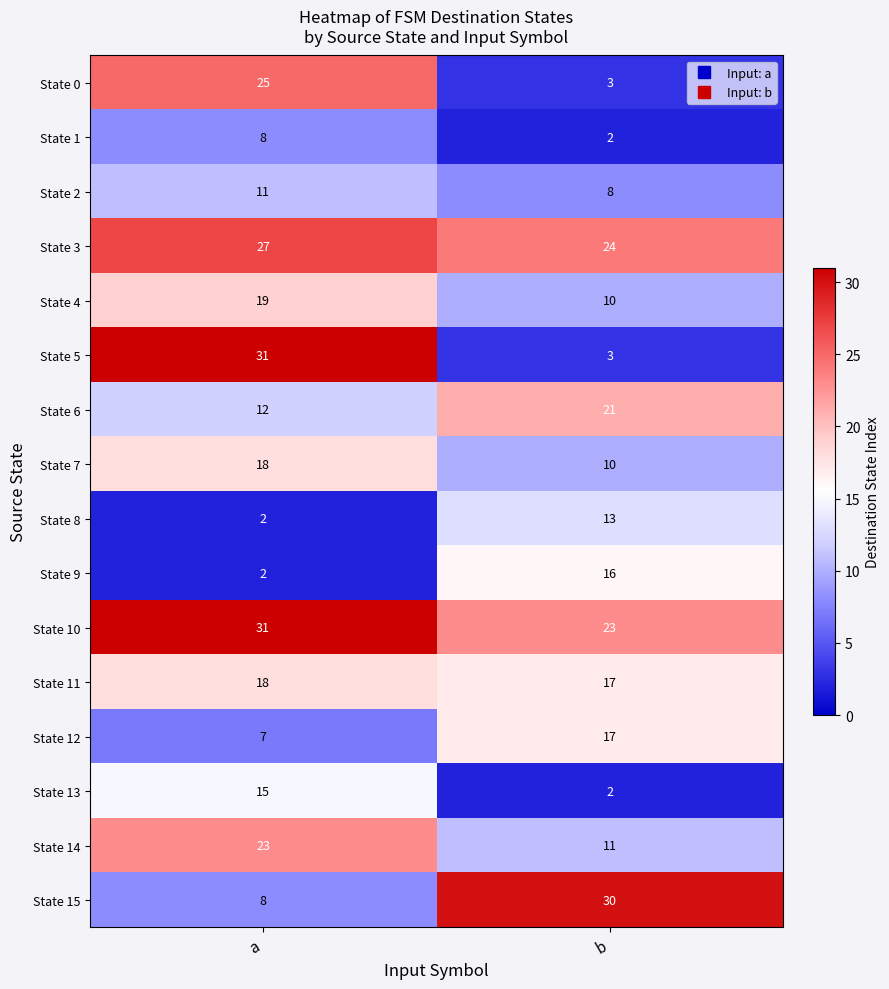

What is the maximum value for State 9?

16